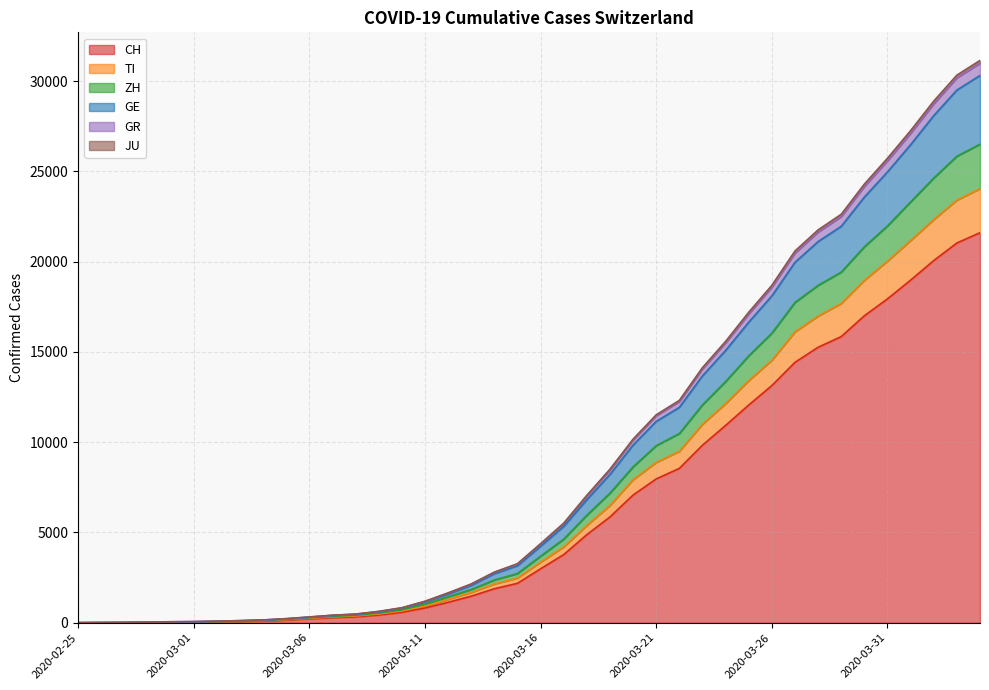

What is the maximum value shown in the chart?

30993